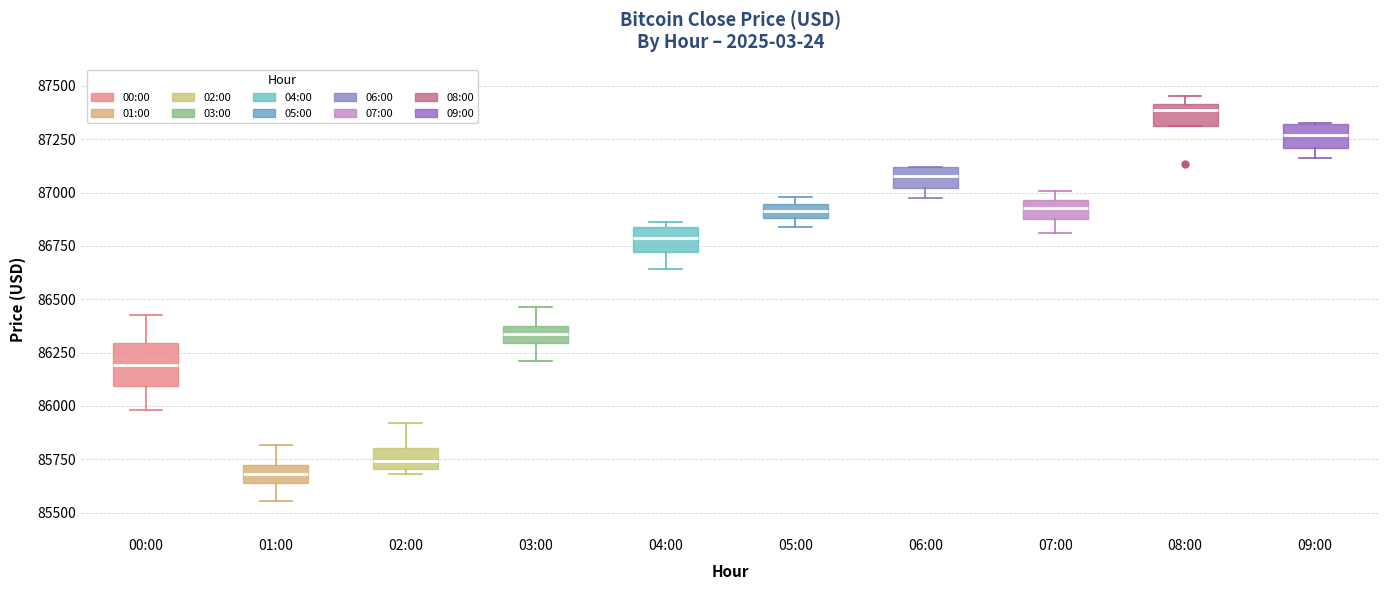

Where does the upper whisker of the box for 01:00 end on the y-axis? The values are not printed on the chart, so give them approximately, as read against the axis.

85800